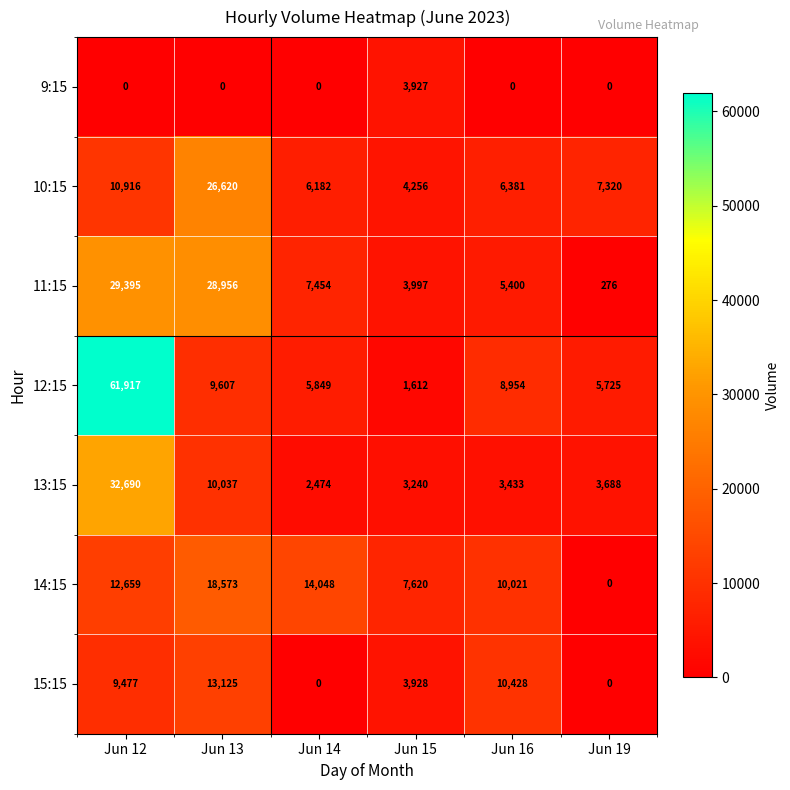

What is the difference between the maximum and second lowest values in the 10:15 series?

20438